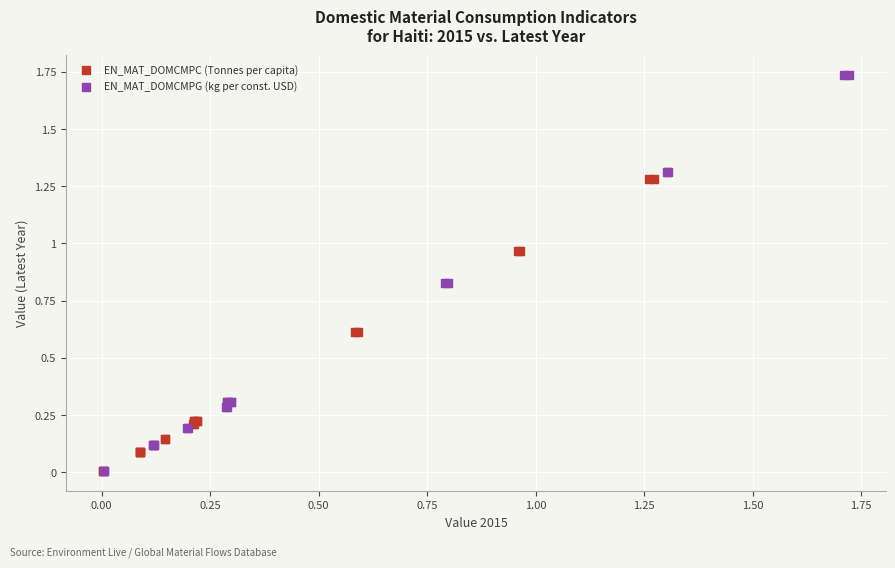

Which series contains the highest Y value?

EN_MAT_DOMCMPG (kg per const. USD)